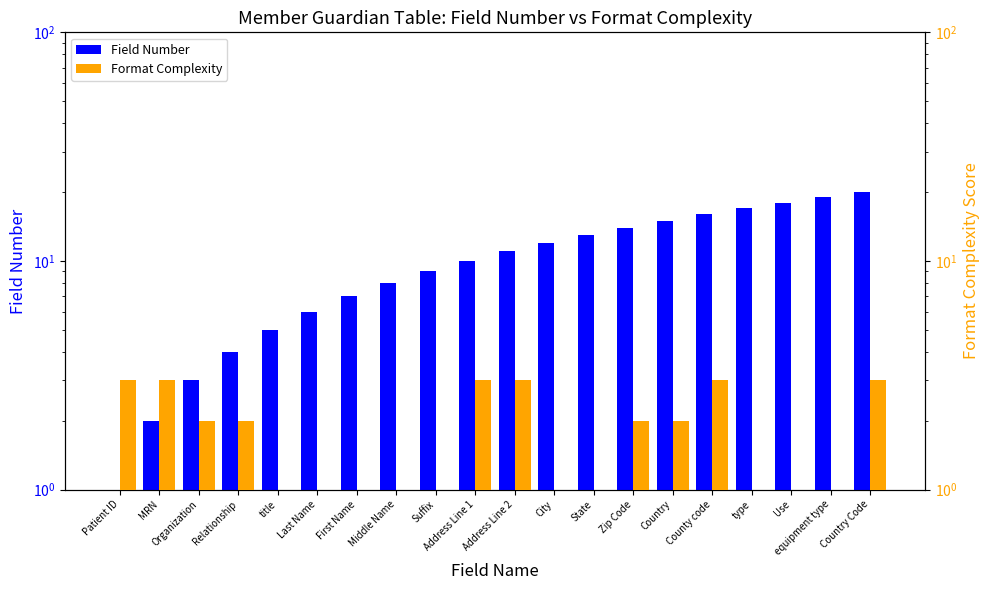

Reading left to right, list all the values displayed in this chart.

Field Number: 1	2	3	4	5	6	7	8	9	10	11	12	13	14	15	16	17	18	19	20
Format Complexity: 3	3	2	2	1	1	1	1	1	3	3	1	1	2	2	3	1	1	1	3